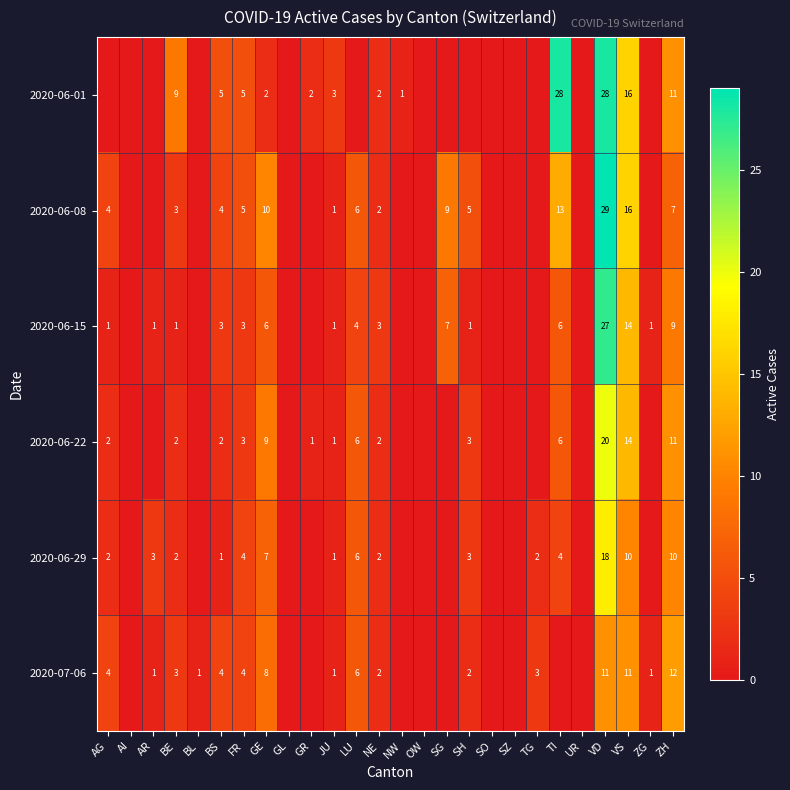

The 2020-06-15 series shows 14 at VS. True or false?

True